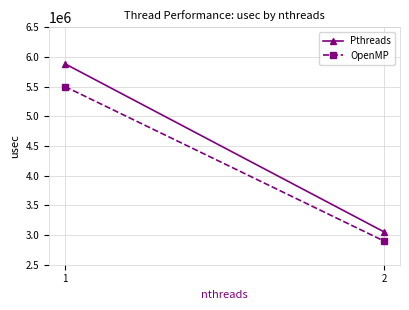

Between 1 and 2, which series saw the biggest shift?

Pthreads